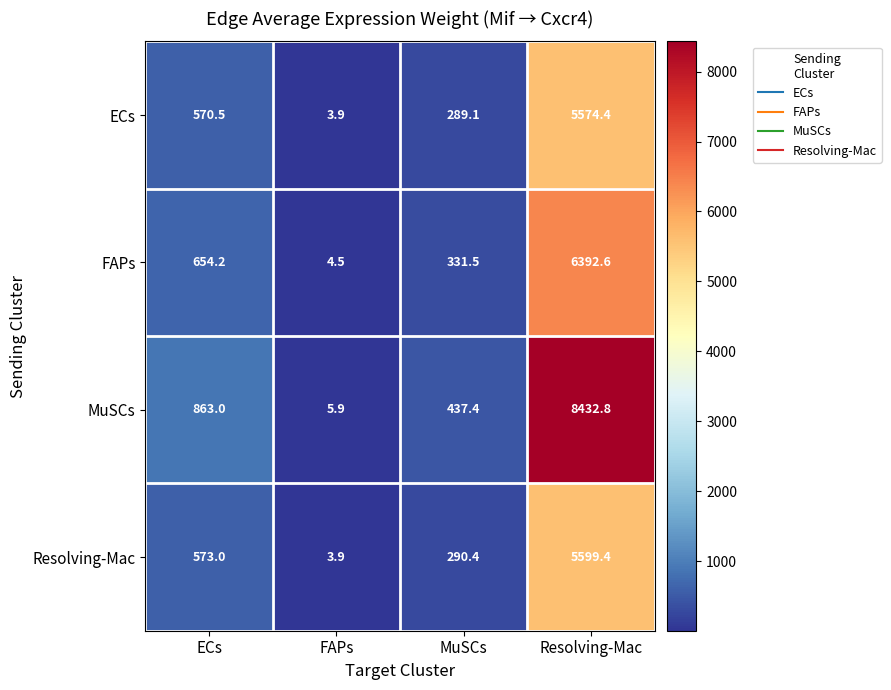

The ECs series shows 289.1 at MuSCs. True or false?

True